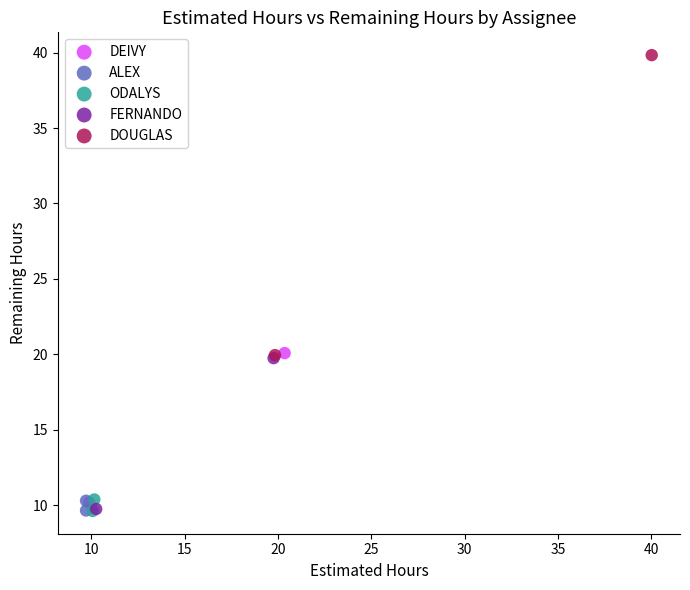

Which series has the widest spread of Y values?

DOUGLAS